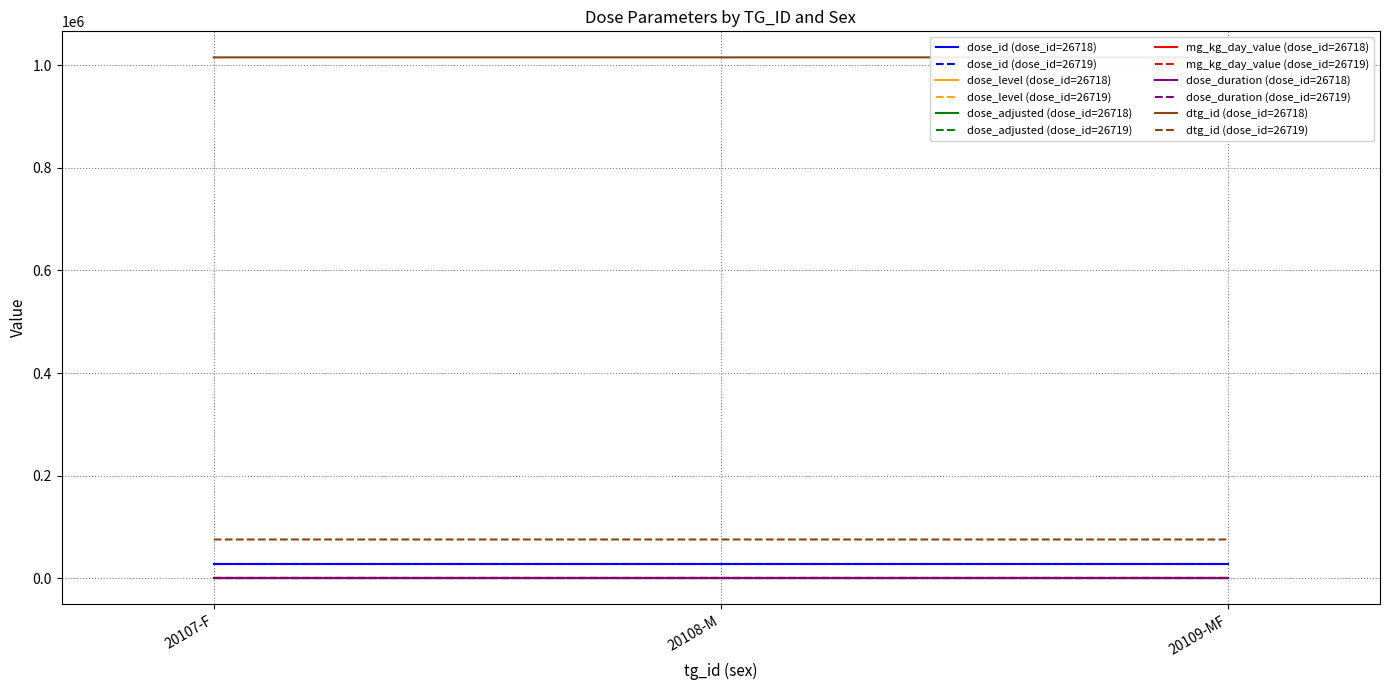

List the series in order of their peak value, highest first.

dtg_id, dose_id, dose_duration, dose_level, dose_adjusted, mg_kg_day_value